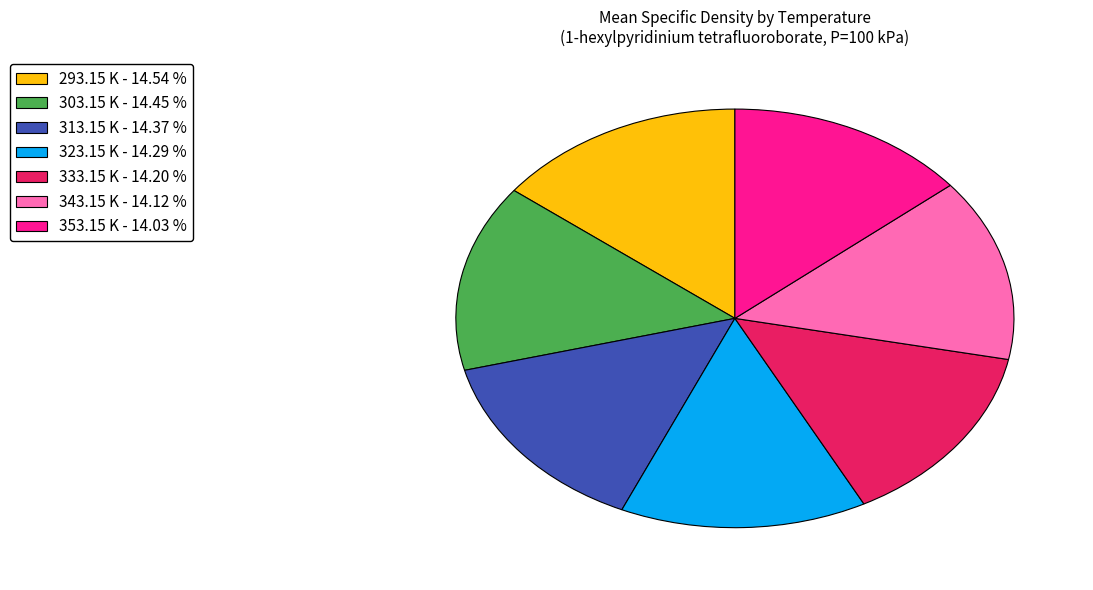

Approximately how many times larger is the value at 303.15 K - 14.45 % compared to 323.15 K - 14.29 %?

1.0